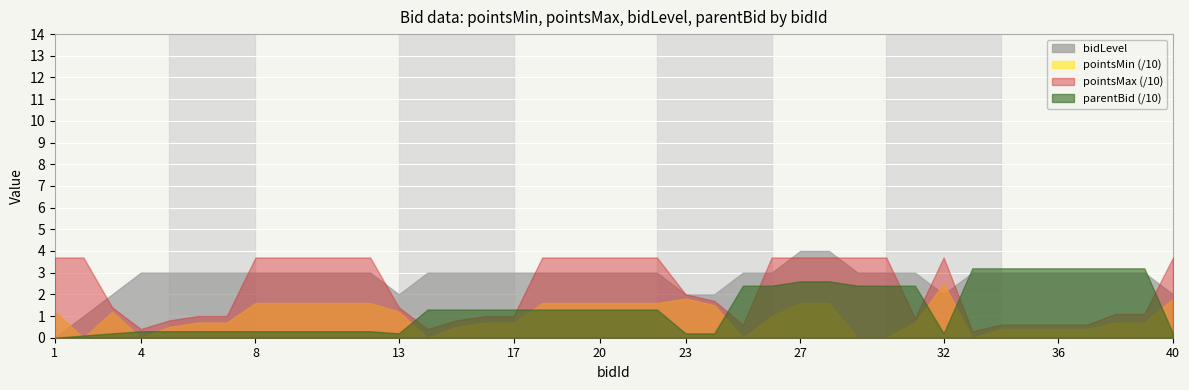

True or false: pointsMax has a value of 4 at 14.

True